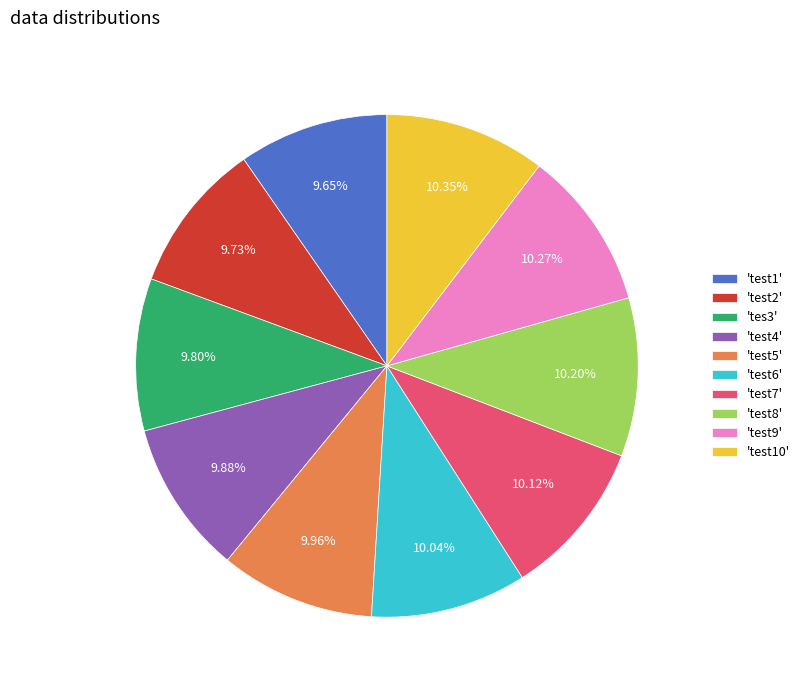

Combined, do 'test1' and 'test9' account for over 50%?

No